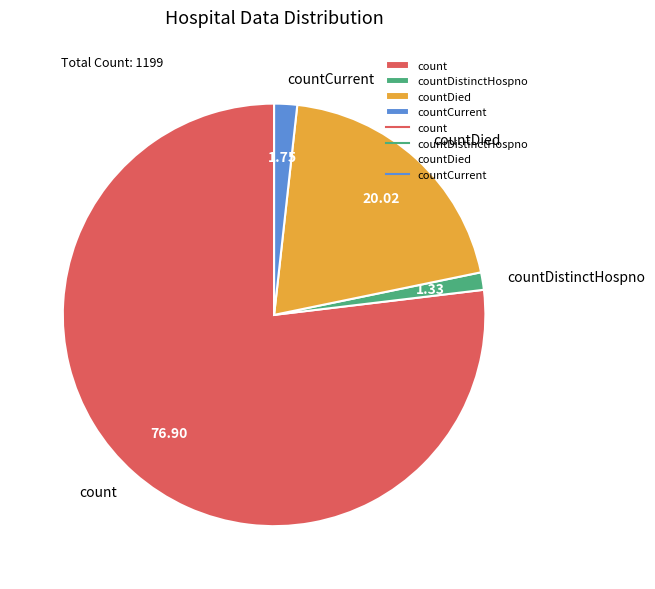

The count slice represents 92% of the pie. True or false?

False